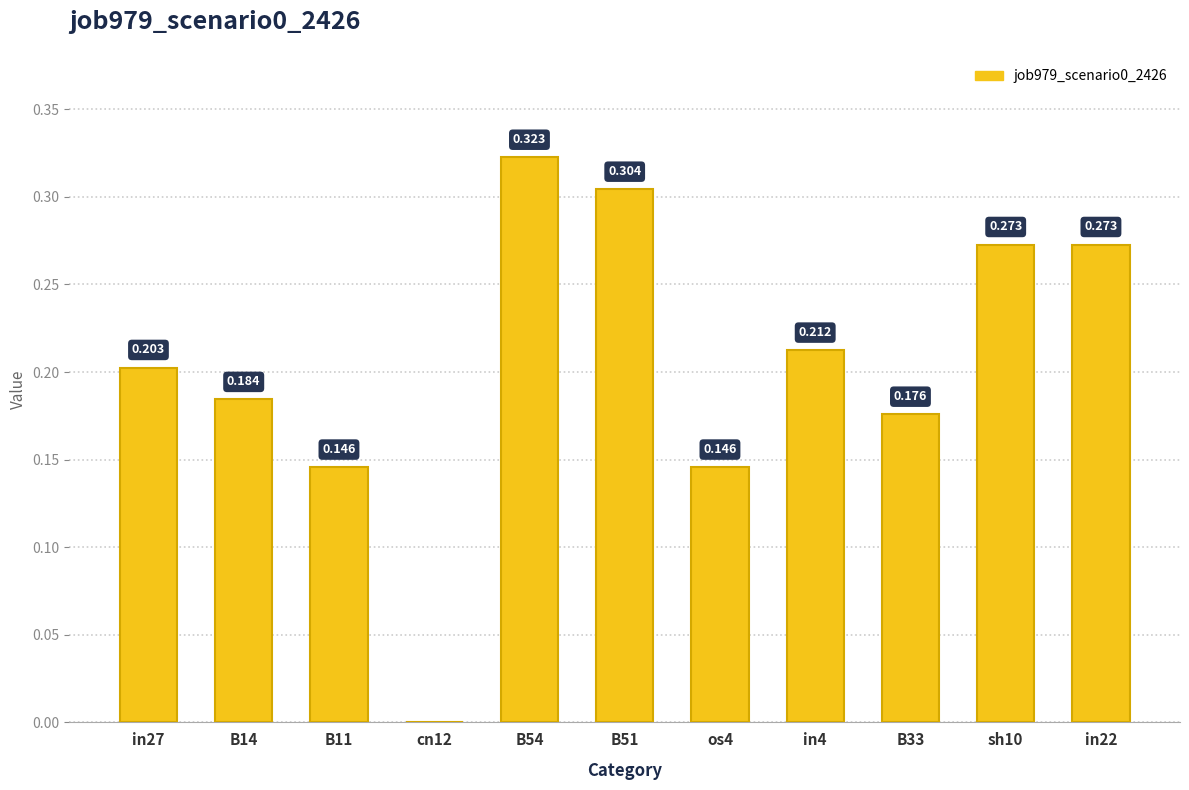

The chart shows a value of 0.1 at B11. True or false?

True